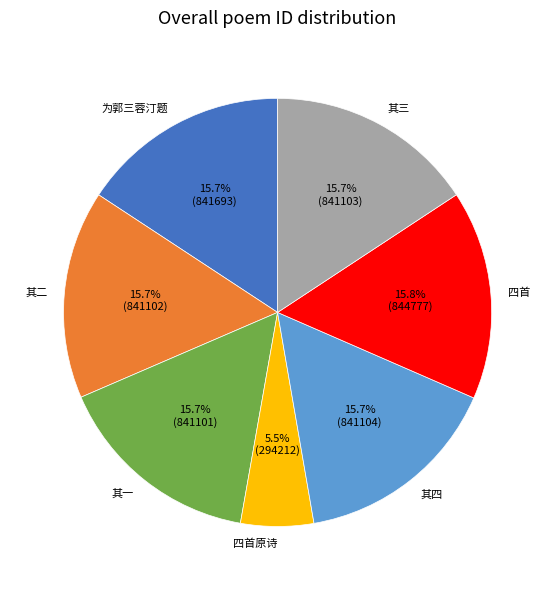

Is there a majority slice in this chart?

No